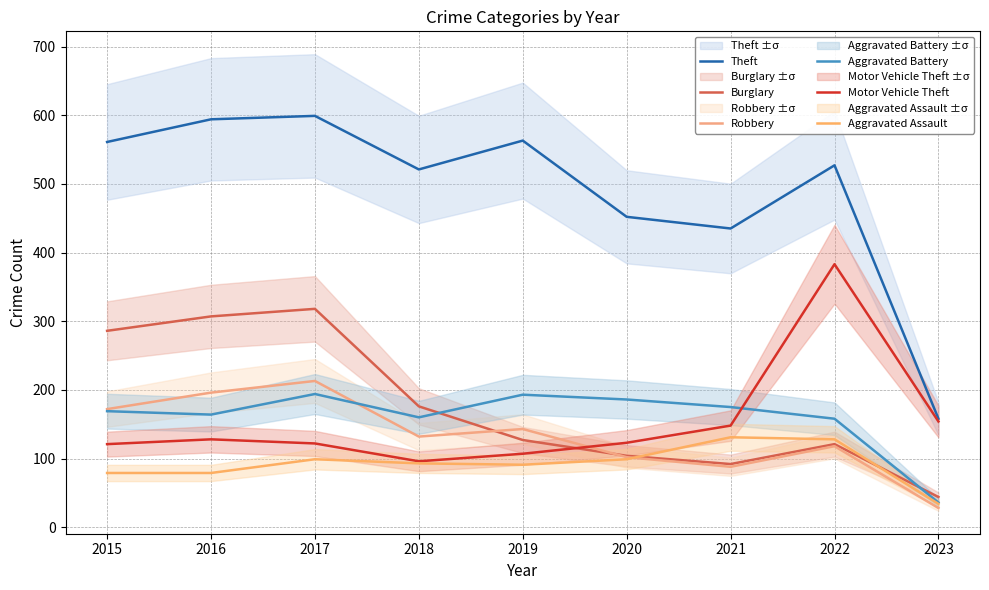

The value of Motor Vehicle Theft at 2020 is 123. True or false?

True